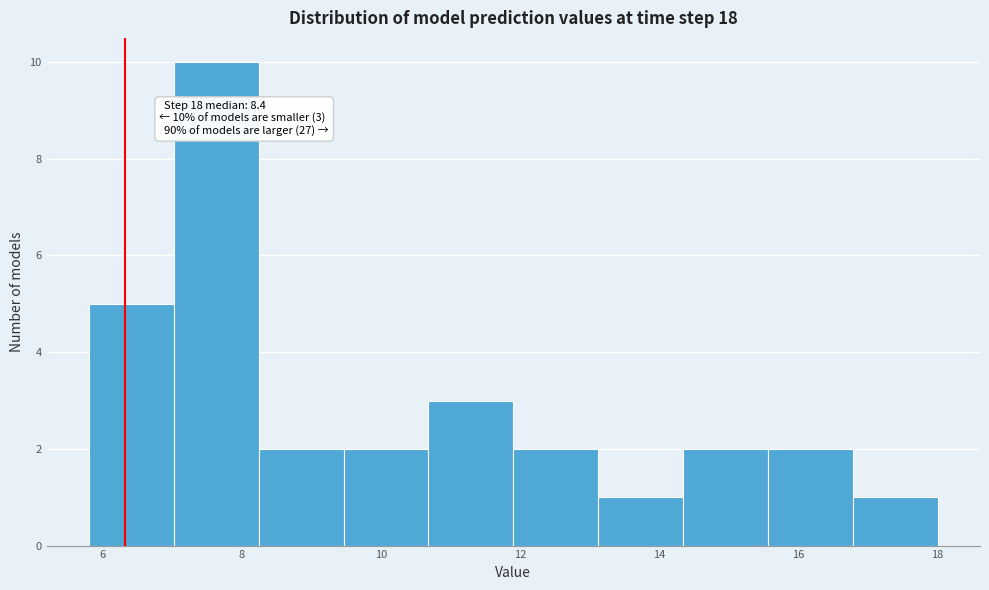

Over which range of the x-axis is the bar tallest?

7.0 to 8.2